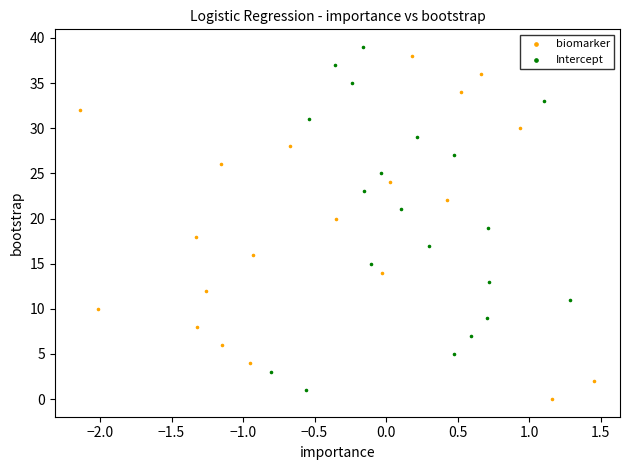

Which series reaches the minimum Y coordinate?

biomarker